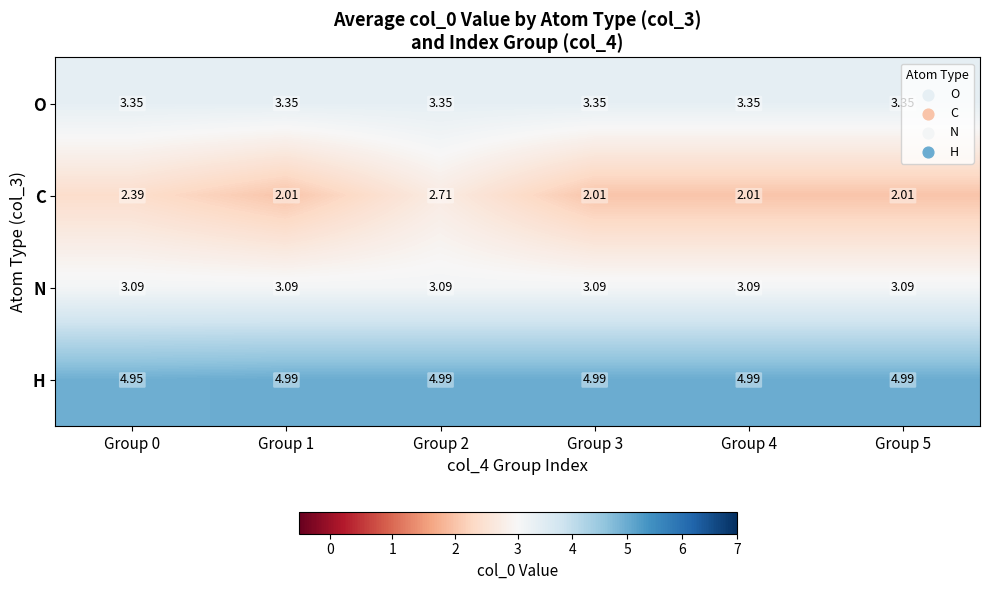

Count the number of data series in this chart.

4